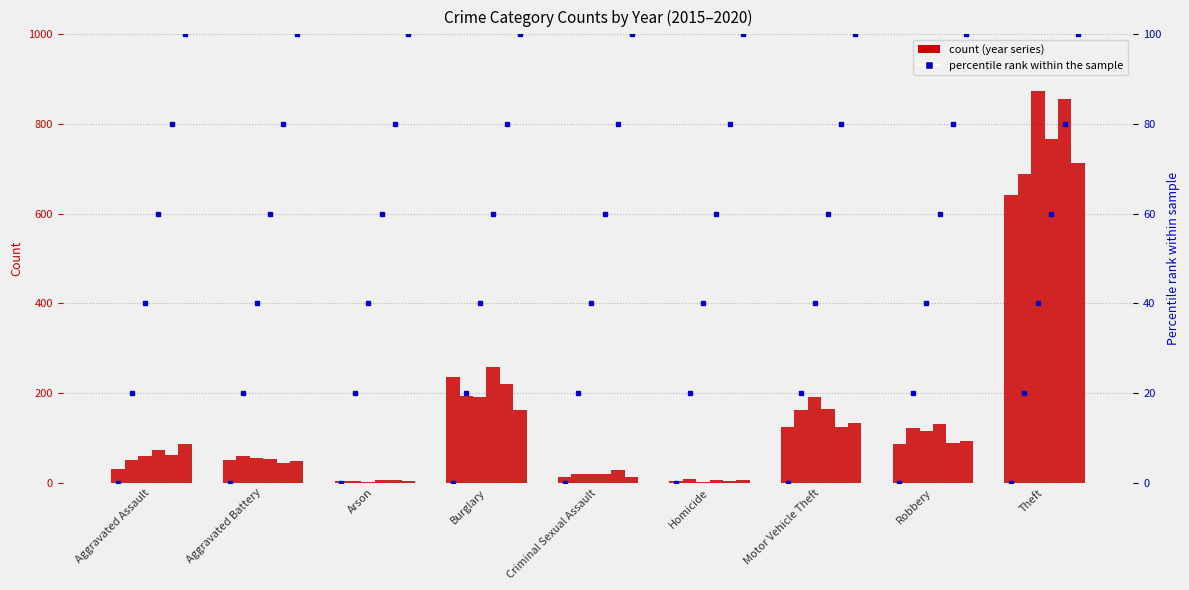

Which series has the largest total across all categories?

2017